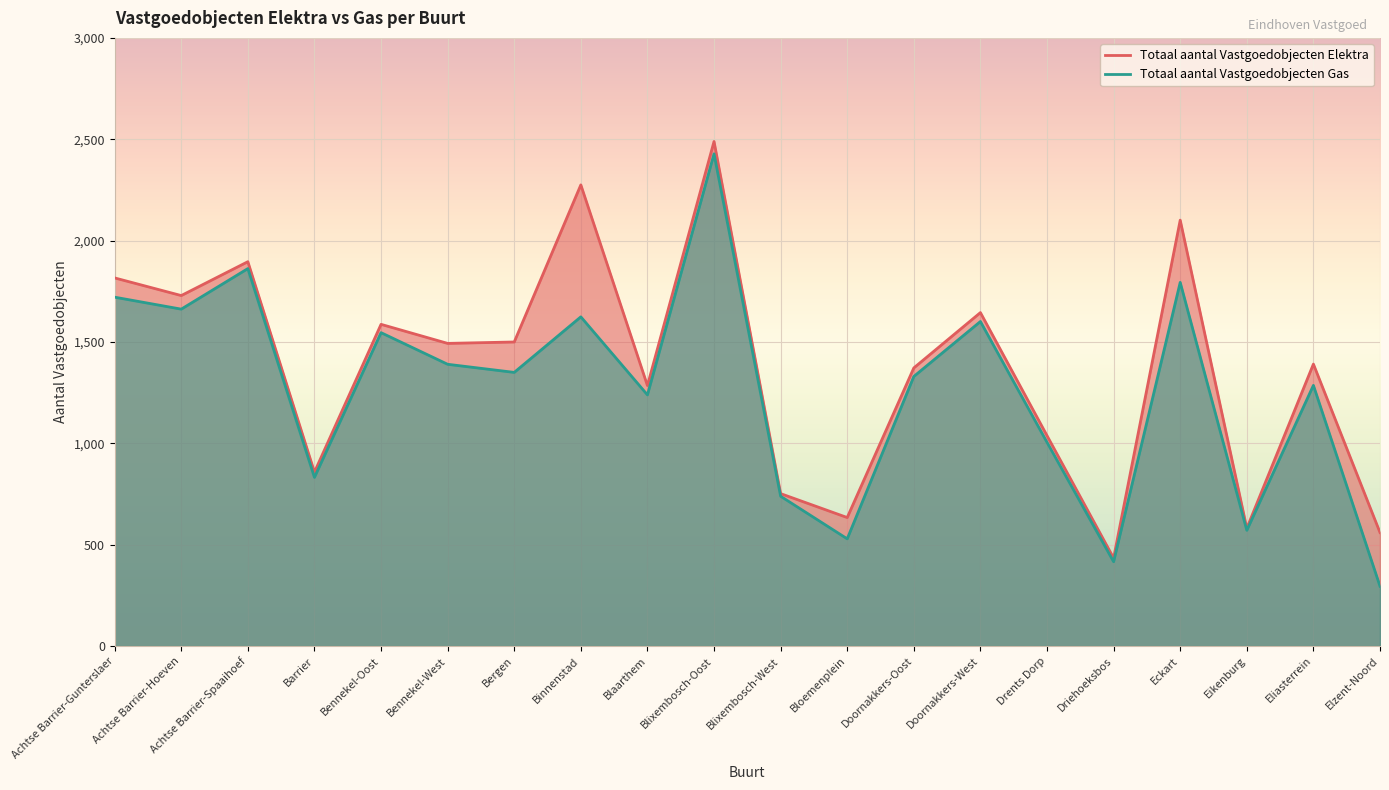

Which series changed the most between Bennekel-Oost and Blaarthem?

Totaal aantal Vastgoedobjecten Gas